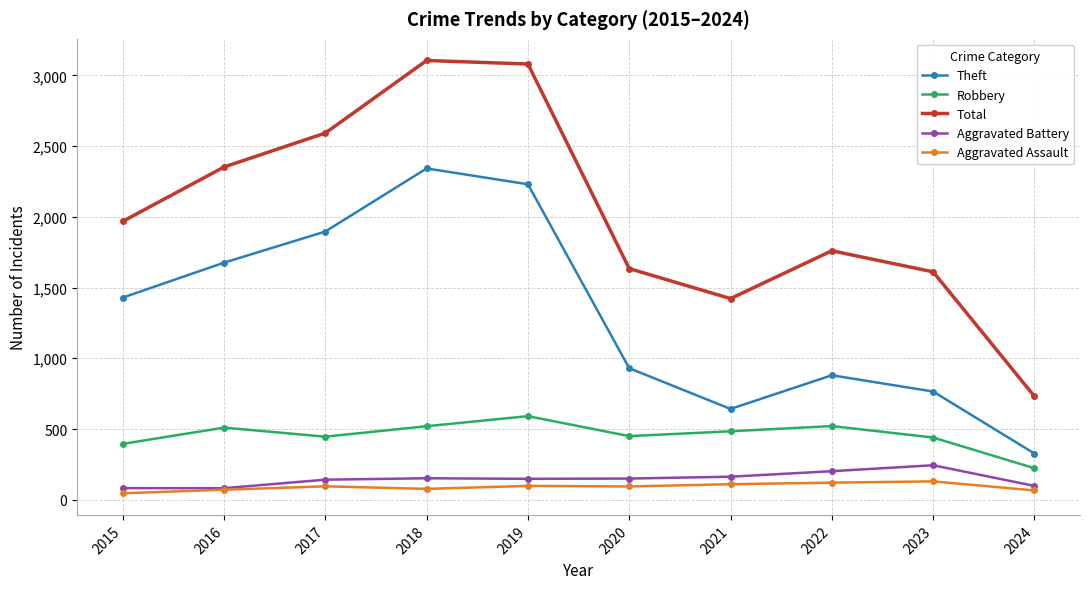

True or false: Robbery and Aggravated Assault intersect in this chart.

False